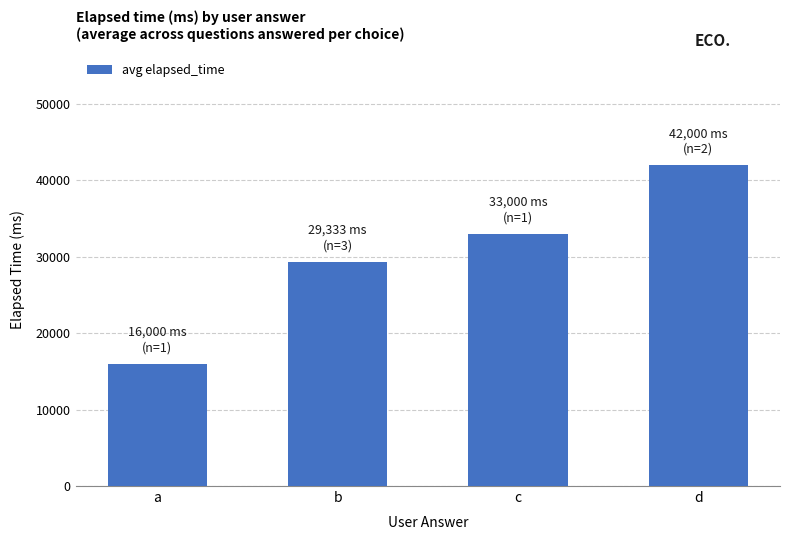

Count the number of categories in the chart.

4